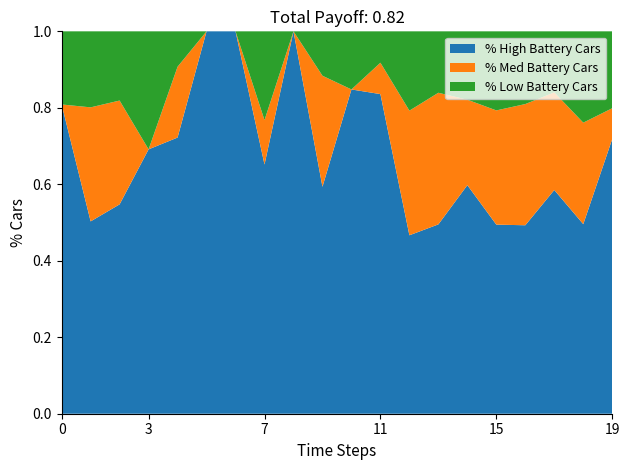

What is the total value across all series at 3?

1.0